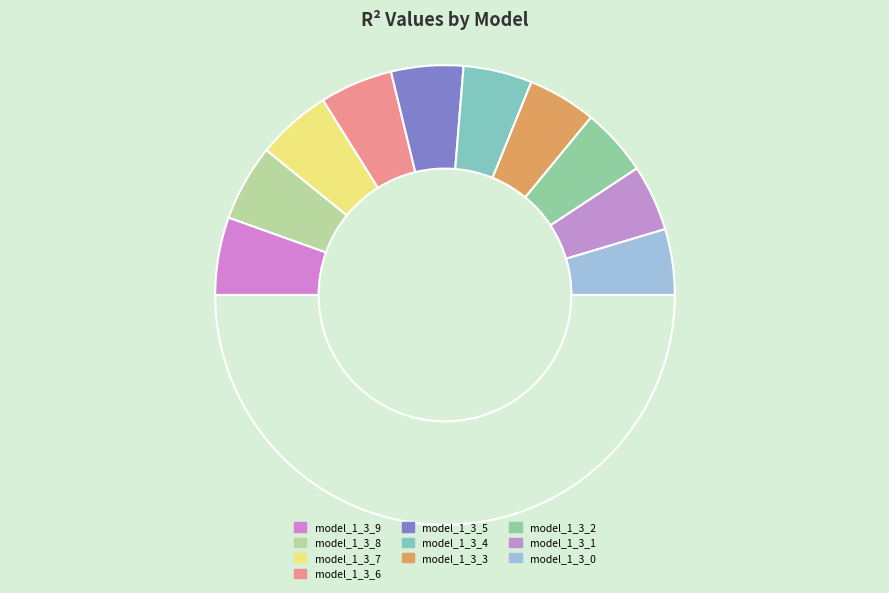

How many slices are in this pie chart?

11